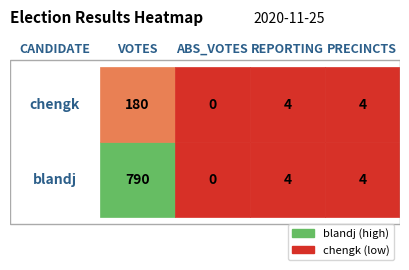

What is the average value of the chengk series?

47